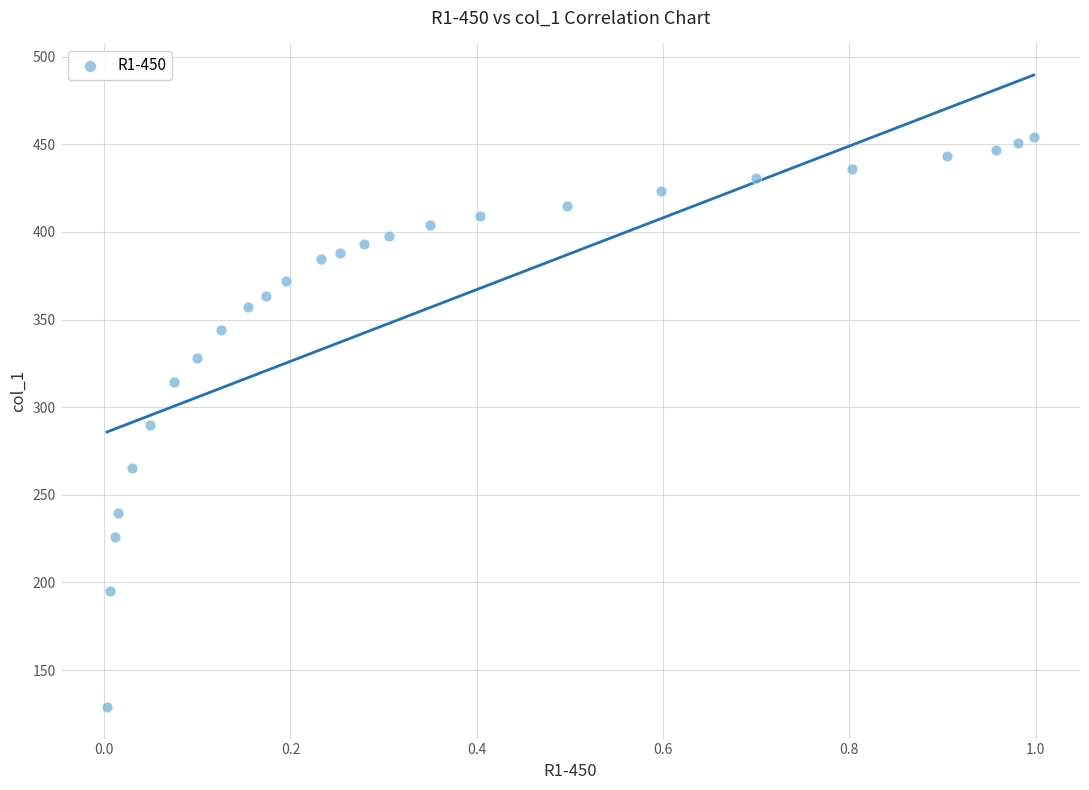

What is the range of X values (max minus min)?

1.0